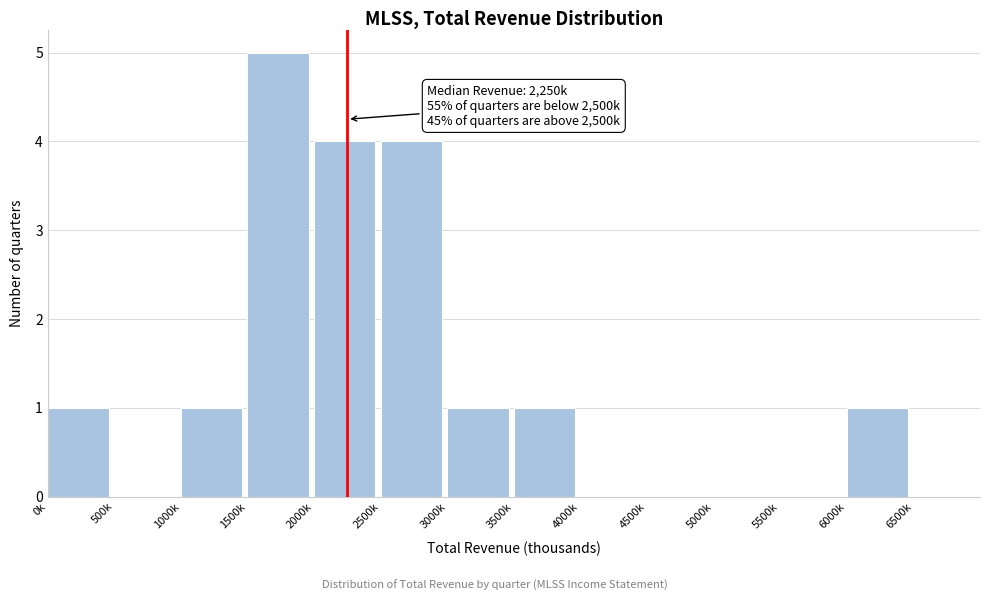

Reading right to left, what are all the values shown in this chart?

6500k=0	6000k=1	5500k=0	5000k=0	4500k=0	4000k=0	3500k=1	3000k=1	2500k=4	2000k=4	1500k=5	1000k=1	500k=0	0k=1